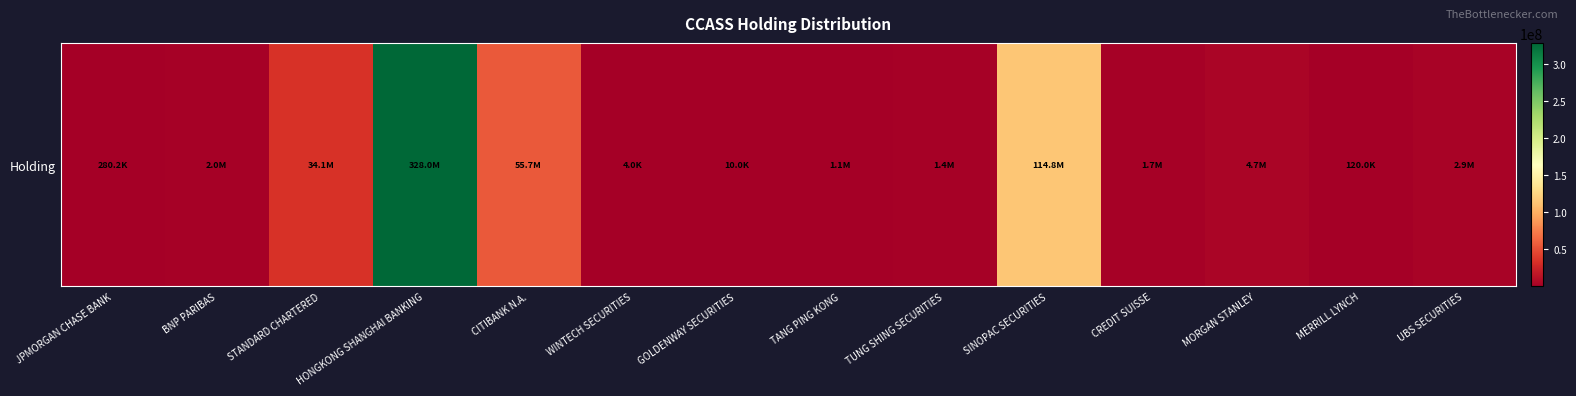

The chart shows a value of 74690543 at CITIBANK N.A.. True or false?

False